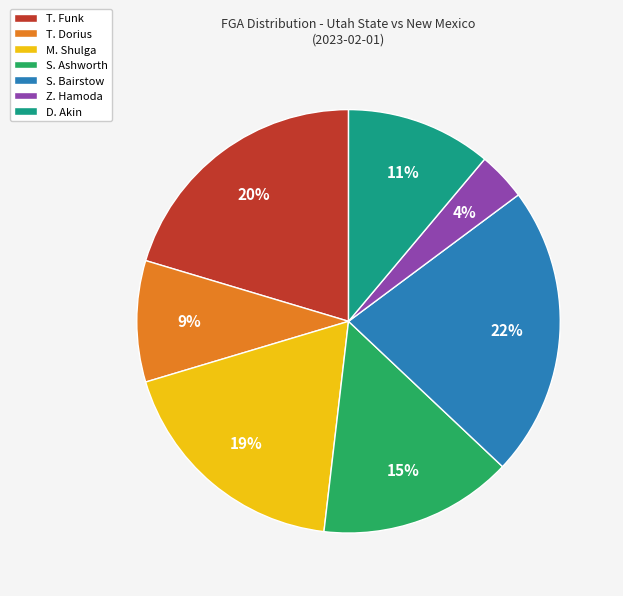

True or false: S. Bairstow accounts for 32% of the total.

False